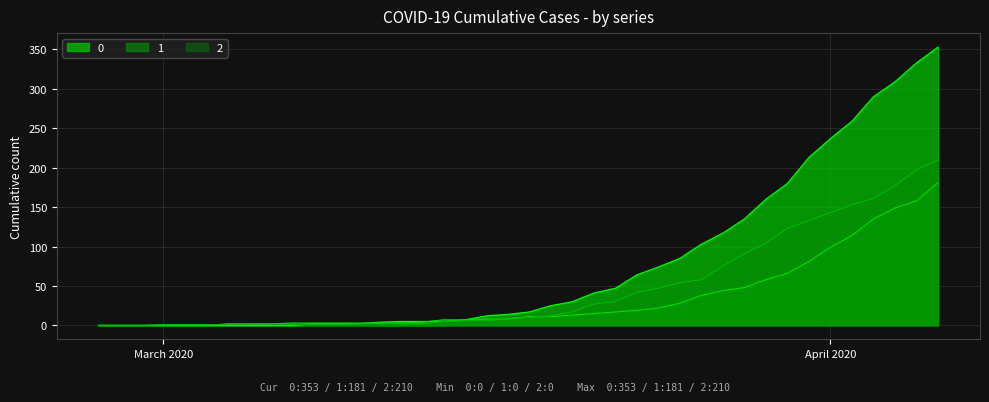

Rank the series at 2020-04-06 from highest to lowest value.

0, 2, 1